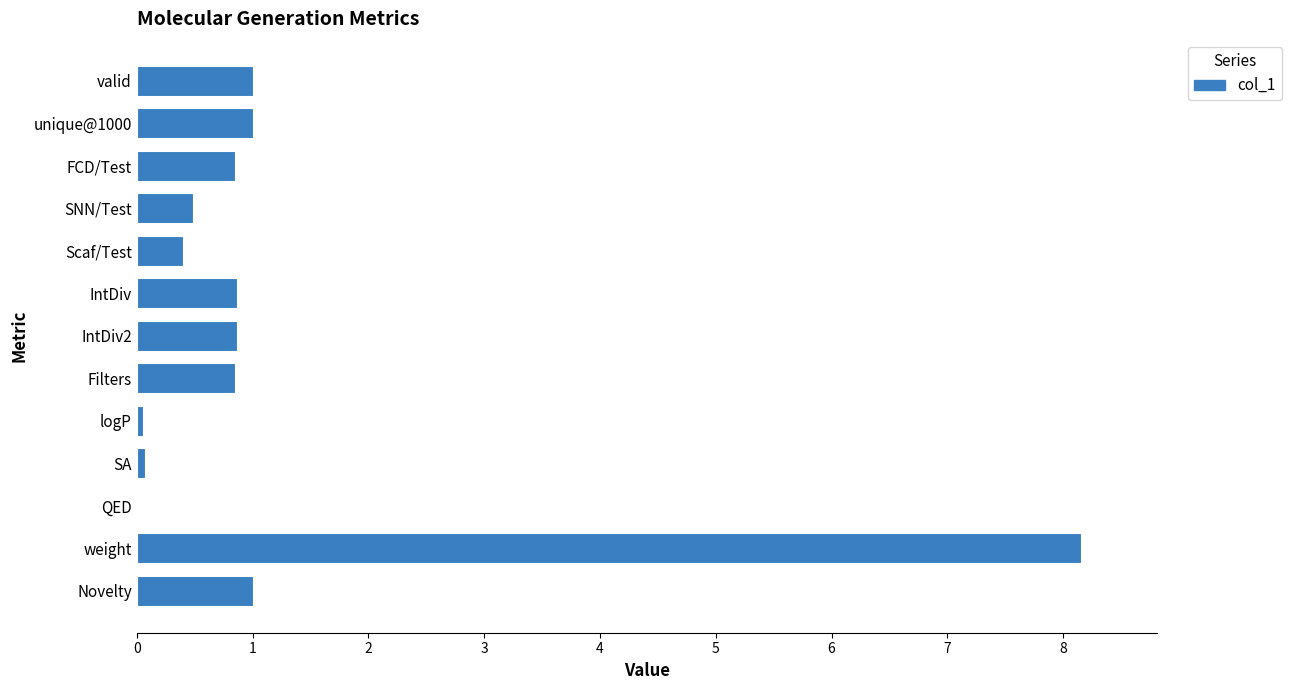

At which category does the chart reach its peak across all series?

weight